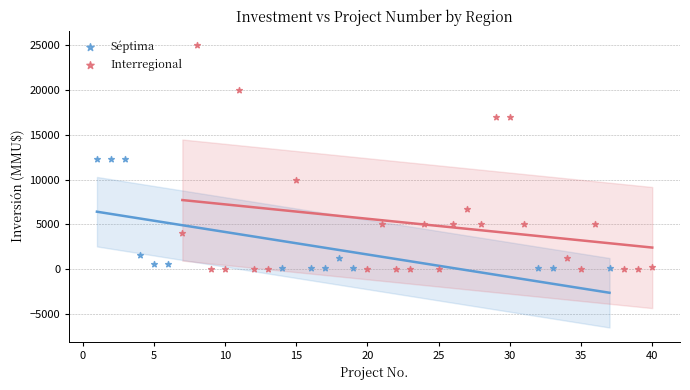

Which series contains the highest Y value?

Interregional